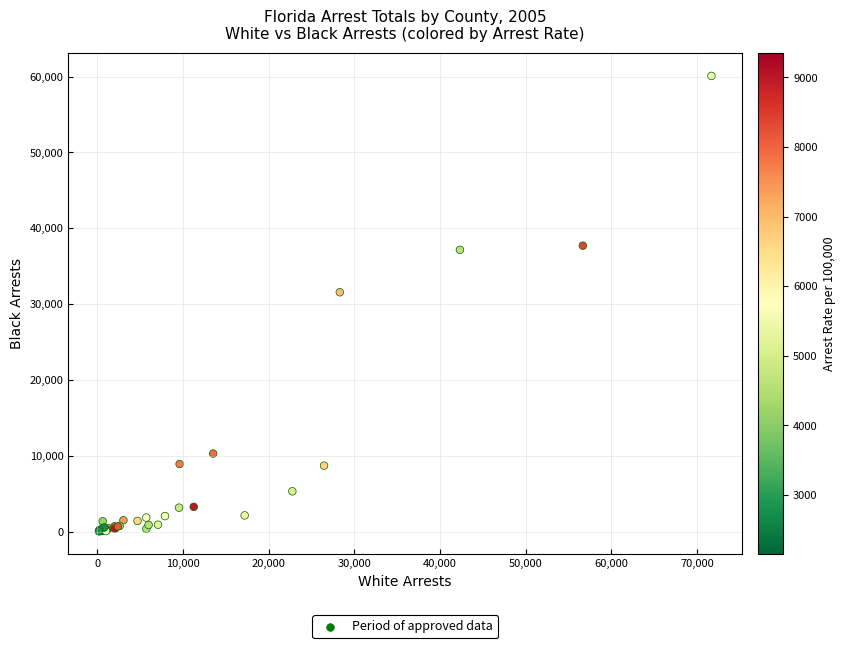

What Y value in the scatter plot is closest to 30063?

31560